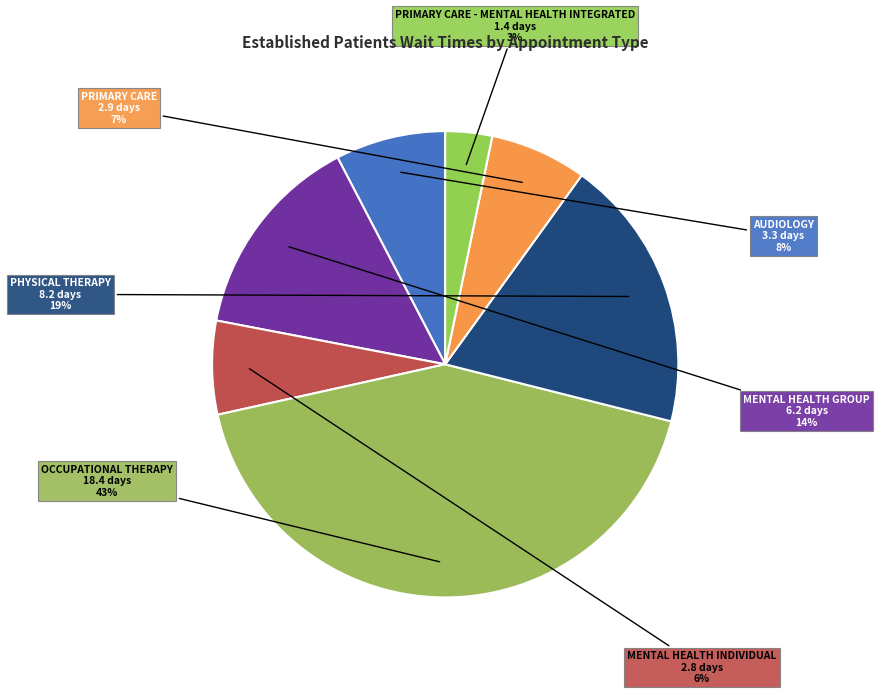

True or false: PRIMARY CARE - MENTAL HEALTH INTEGRATED accounts for 3% of the total.

True